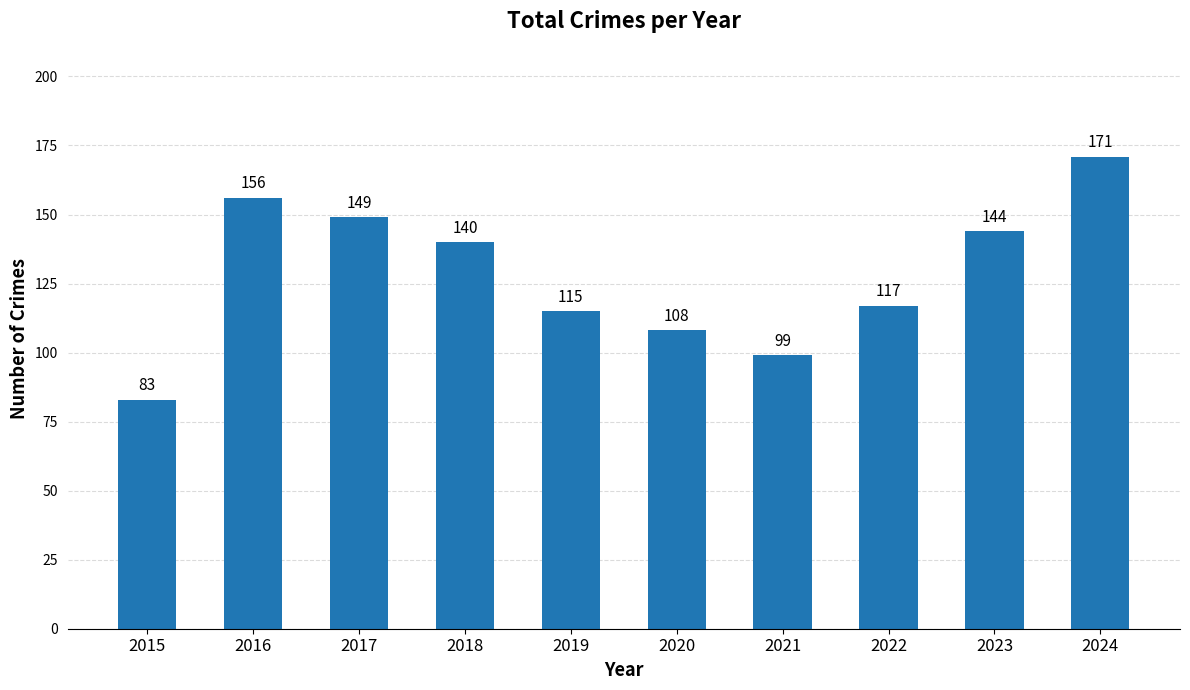

Rank the categories by value from highest to lowest.

2024, 2016, 2017, 2023, 2018, 2022, 2019, 2020, 2021, 2015